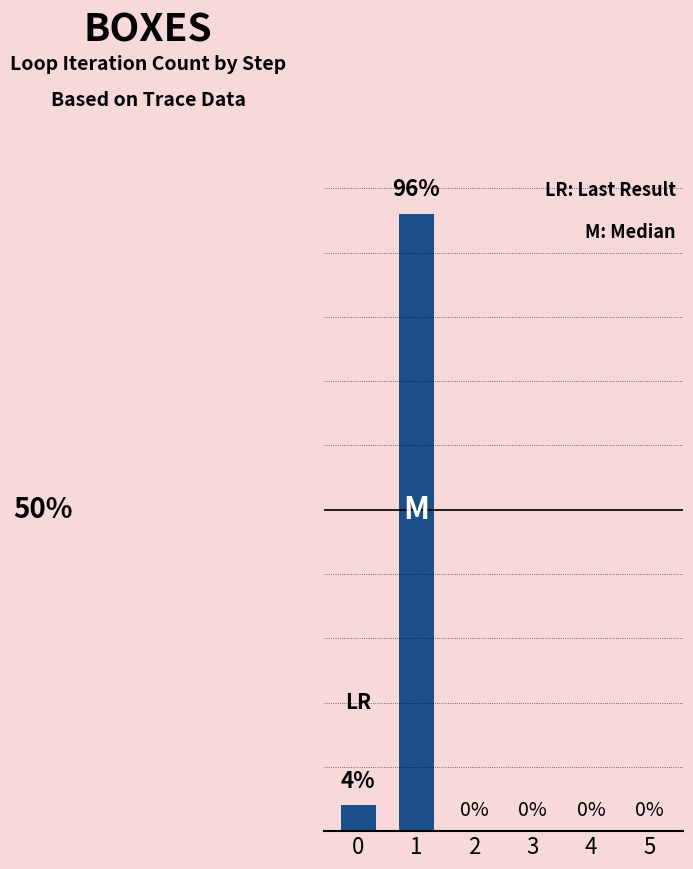

What is the change in value from 0 to 5?

-4